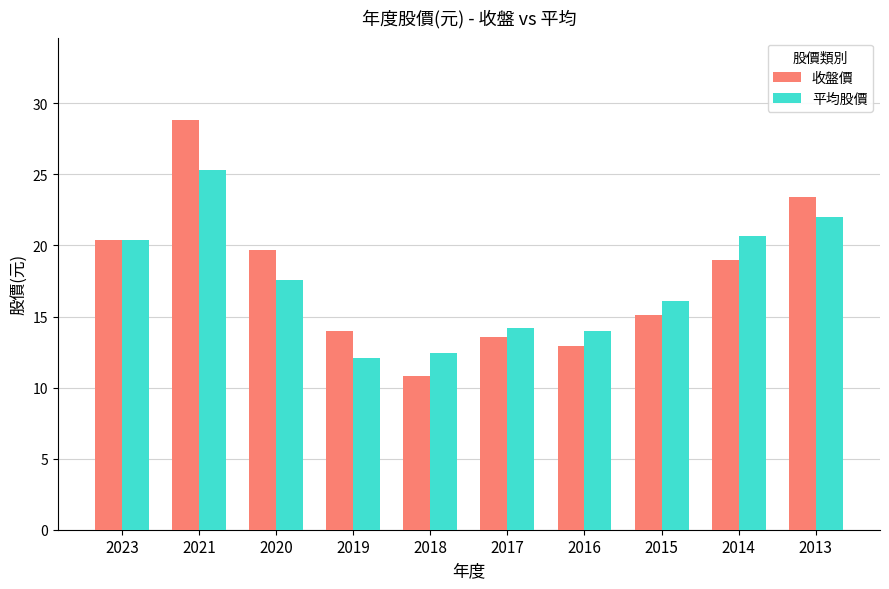

List the series in order of their peak value, highest first.

收盤價, 平均股價